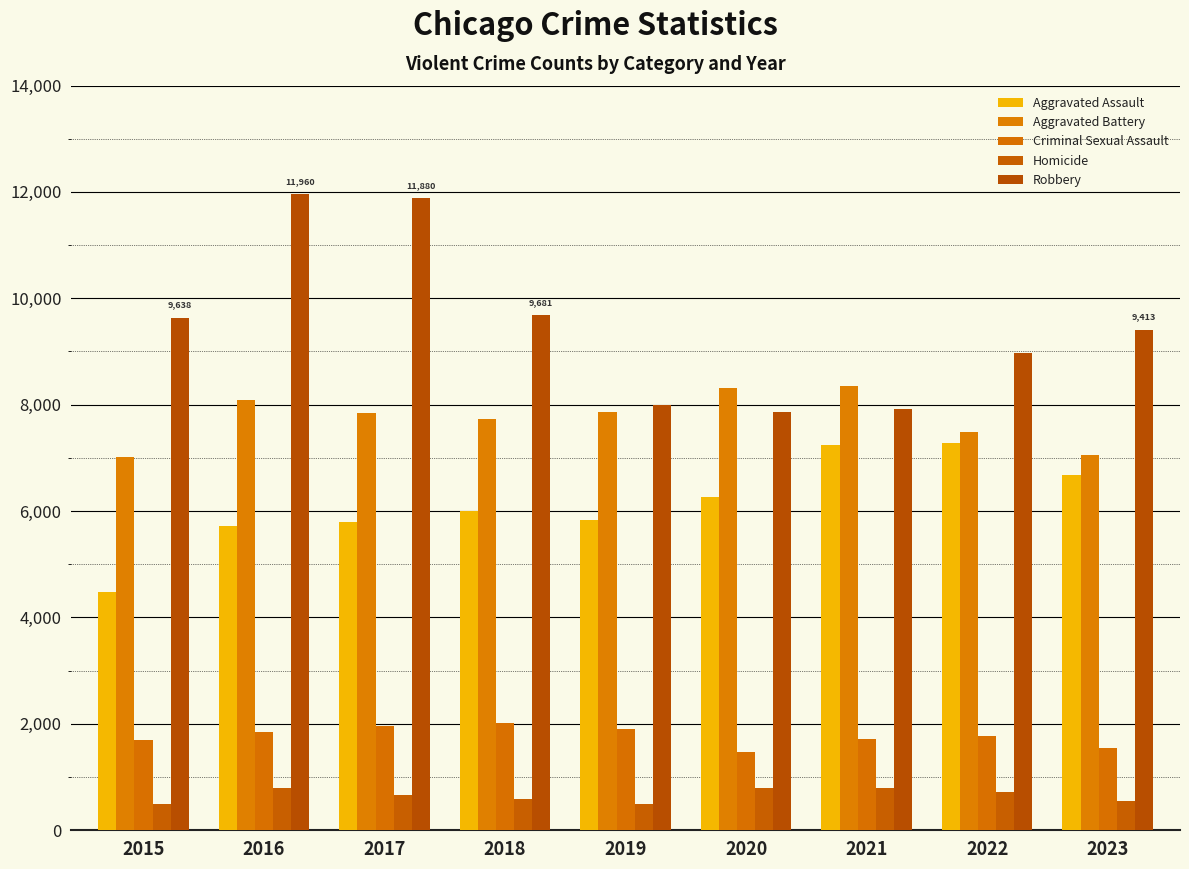

True or false: Aggravated Assault has a value of 11227 at 2021.

False